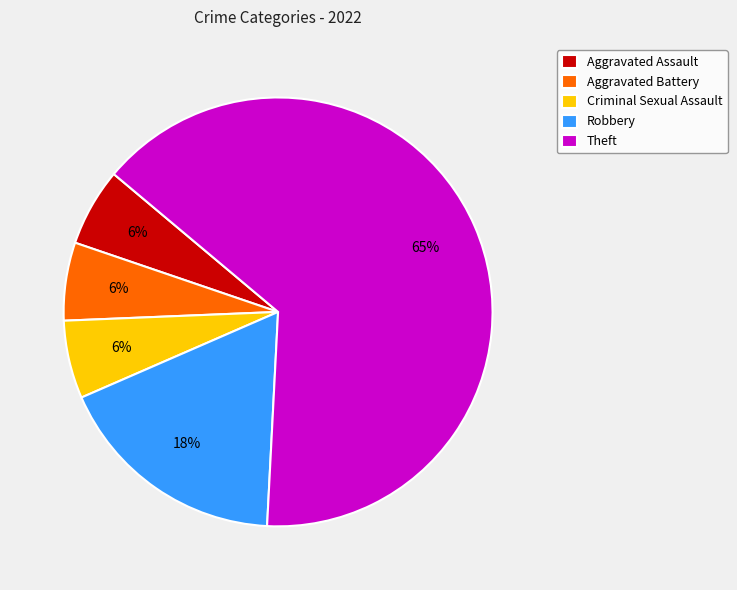

To the nearest percent, what portion does Aggravated Battery represent?

6%